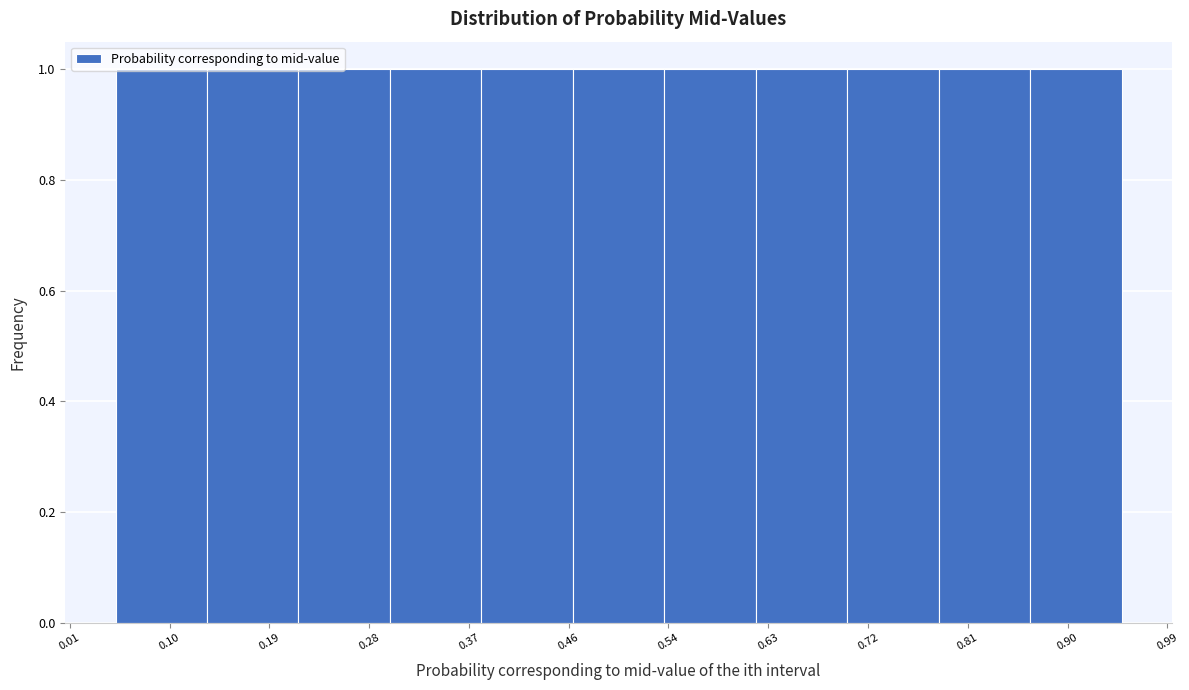

What is the height of the bar covering 0.46 to 0.54 on the x-axis? Neither the bar edges nor the heights are printed on the chart, so give them approximately, as read against the axes.

1